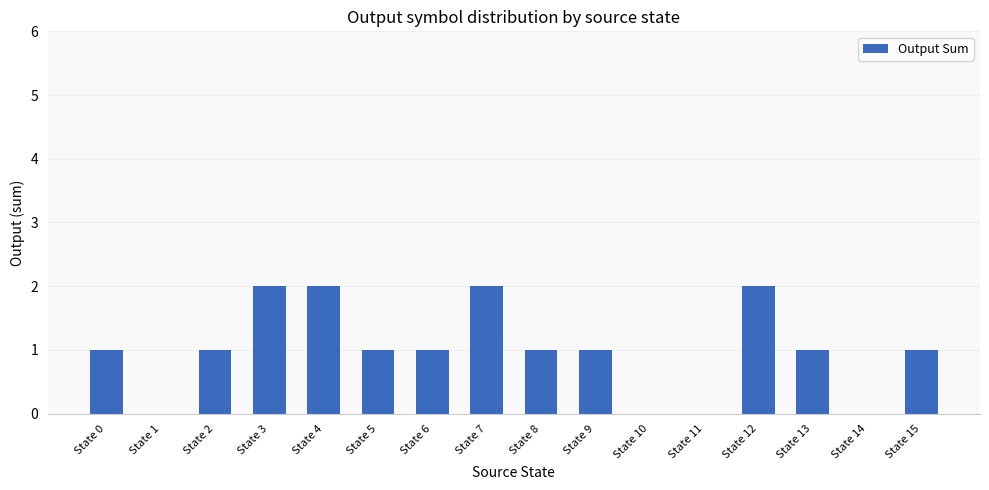

Reading left to right, extract all data points from this chart.

1	0	1	2	2	1	1	2	1	1	0	0	2	1	0	1